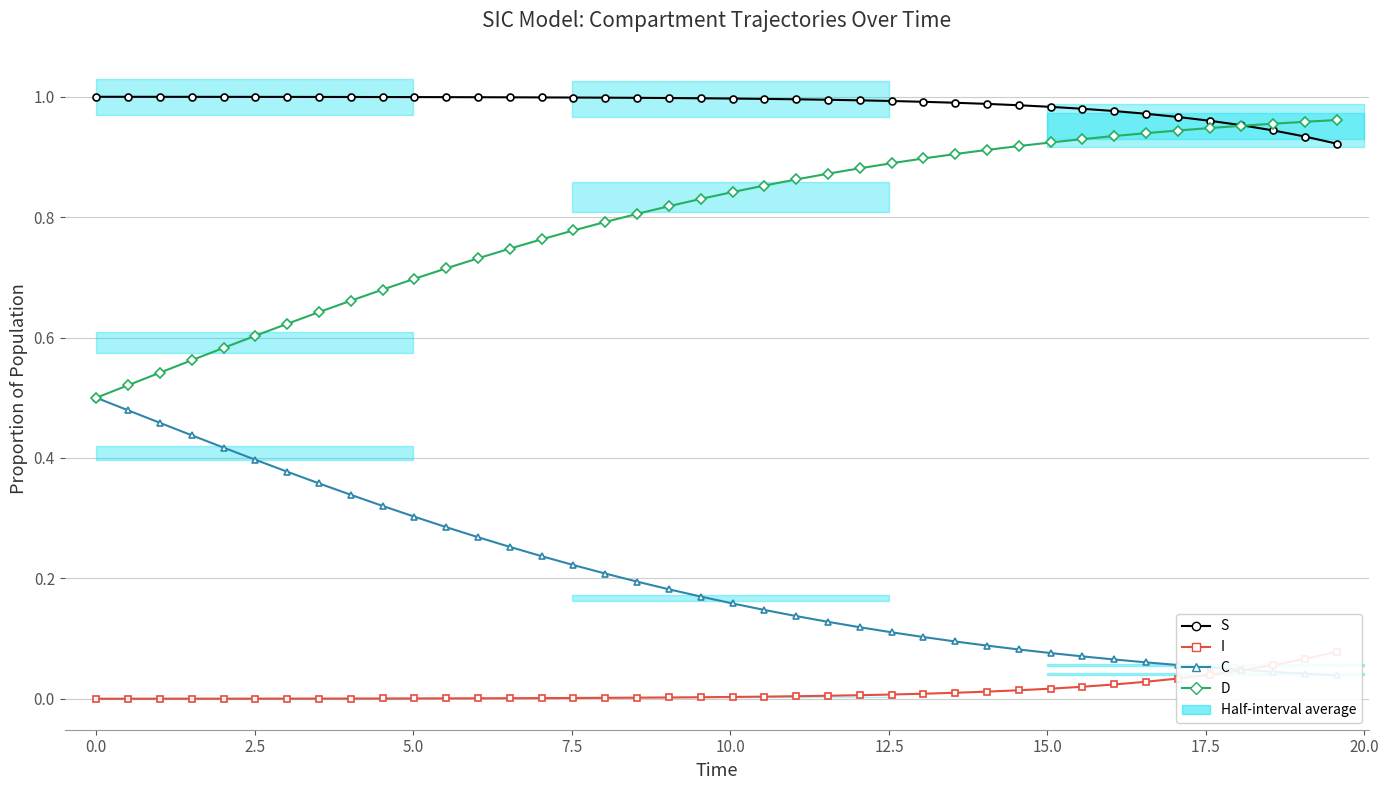

At how many categories does at least one series exceed 0?

40